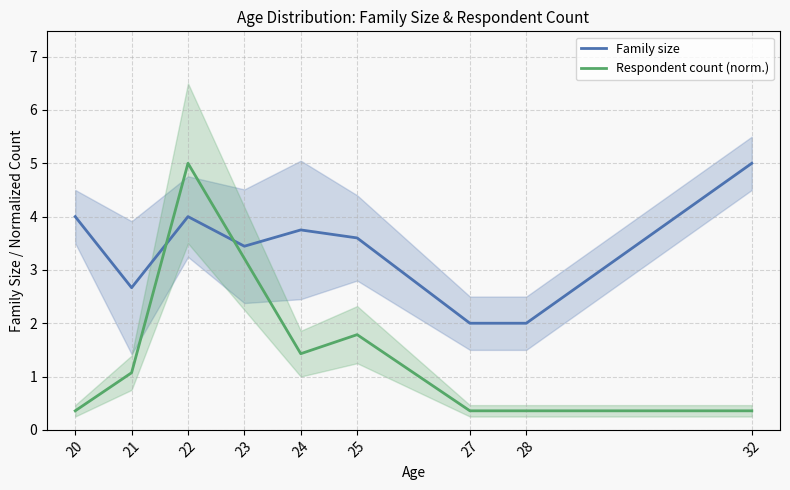

What is the value of the Family size point at the 1st from the left?

4.0